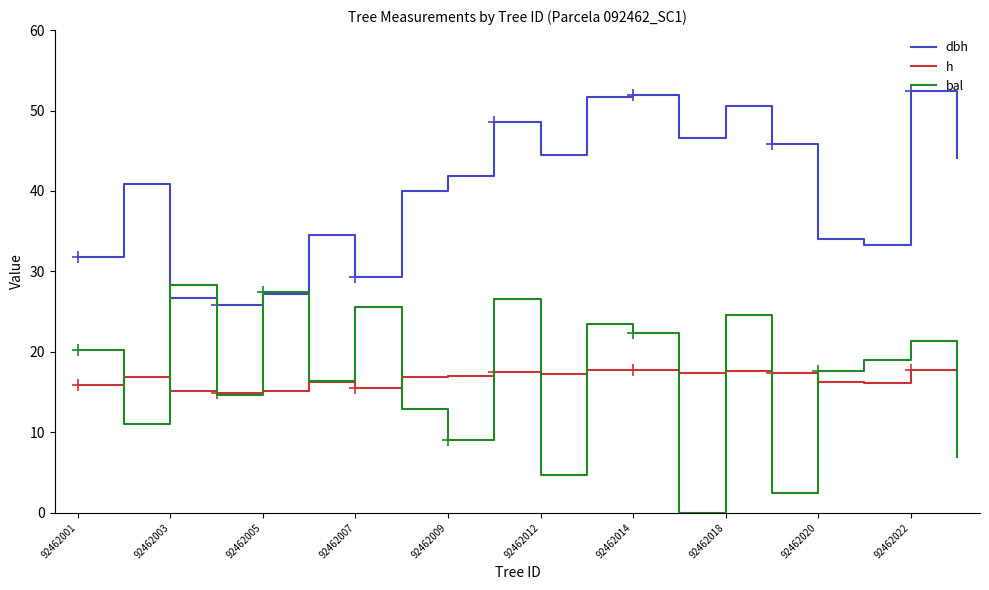

Which series has the largest total across all categories?

dbh